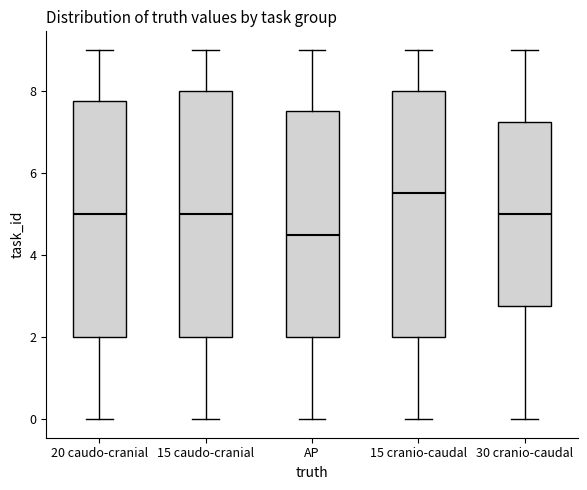

Reading left to right, transcribe this box plot: for each box, give where its median line is, the range the box spans, and where its two whiskers end, as read against the y-axis. The values are not printed on the chart, so give them approximately, as read against the axis.

20 caudo-cranial: median 5.0, box 2.0 to 7.8, whiskers 0.0 to 9.0
15 caudo-cranial: median 5.0, box 2.0 to 8.0, whiskers 0.0 to 9.0
AP: median 4.6, box 2.0 to 7.6, whiskers 0.0 to 9.0
15 cranio-caudal: median 5.6, box 2.0 to 8.0, whiskers 0.0 to 9.0
30 cranio-caudal: median 5.0, box 2.8 to 7.2, whiskers 0.0 to 9.0